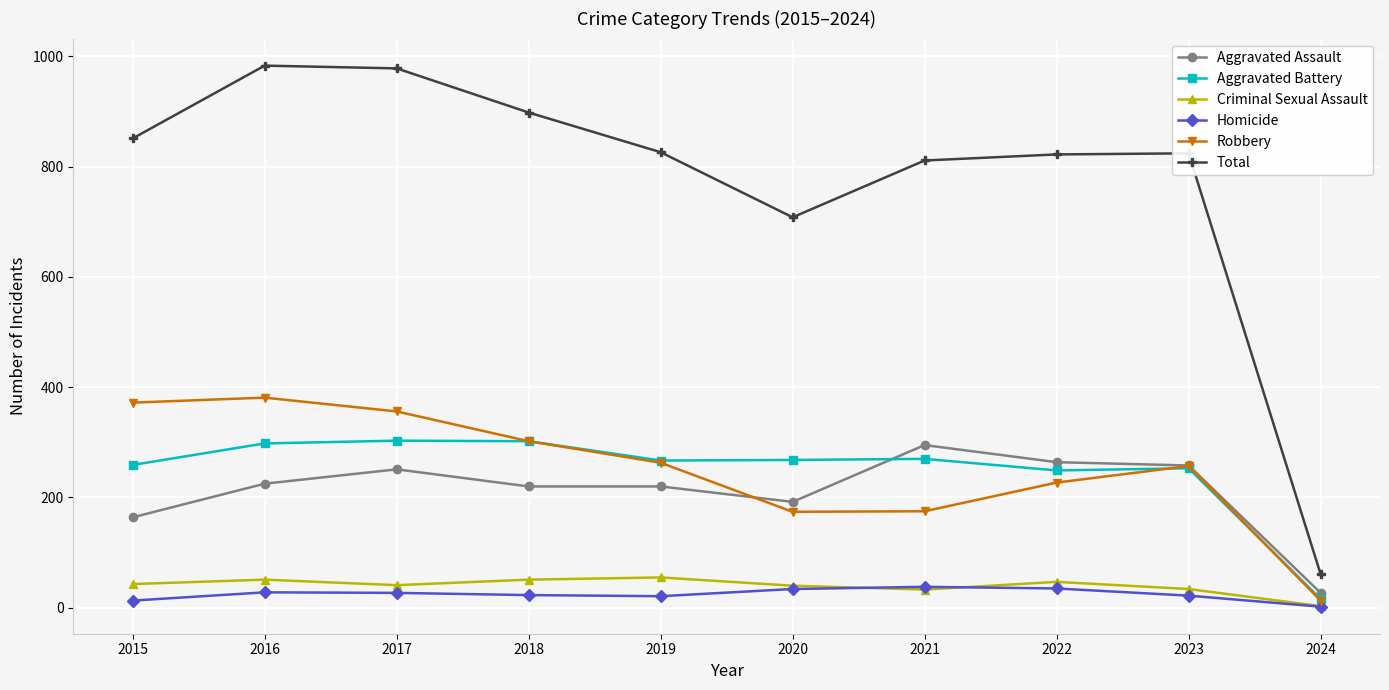

At how many categories does at least one series exceed 463?

9